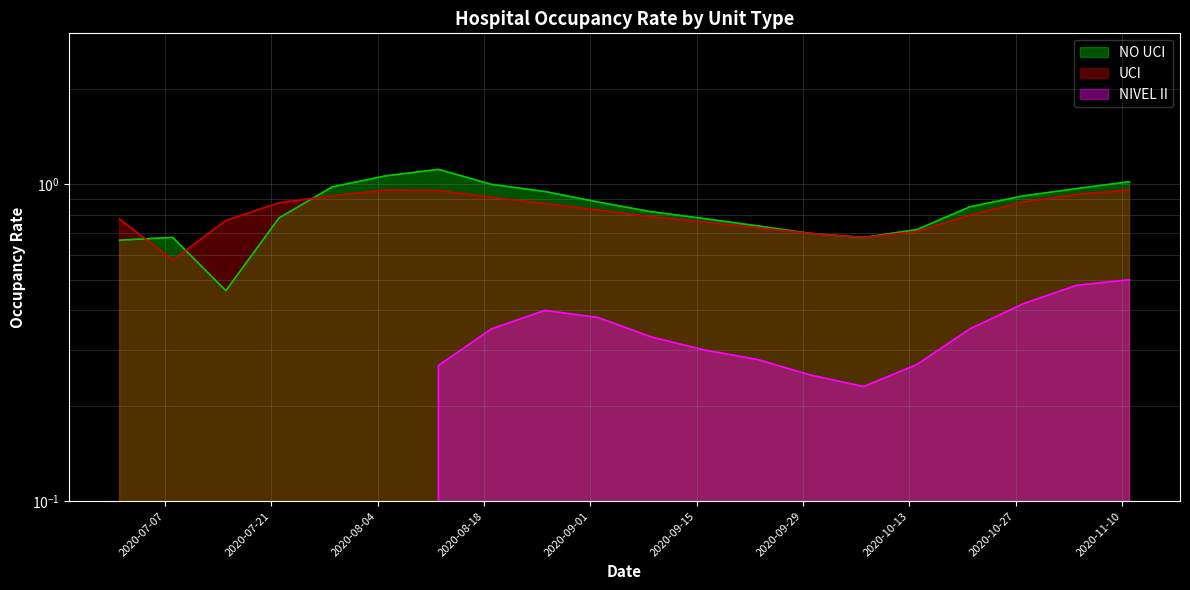

Where do NO UCI and UCI first cross each other?

2020-07-01 and 2020-07-08